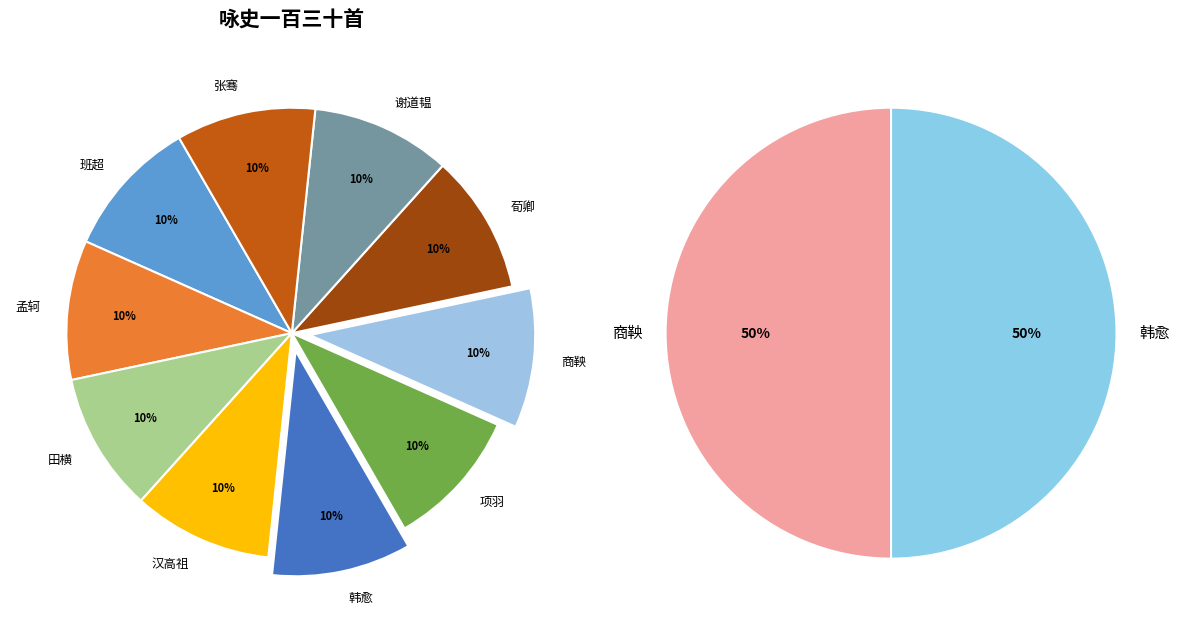

Is there a majority slice in this chart?

No